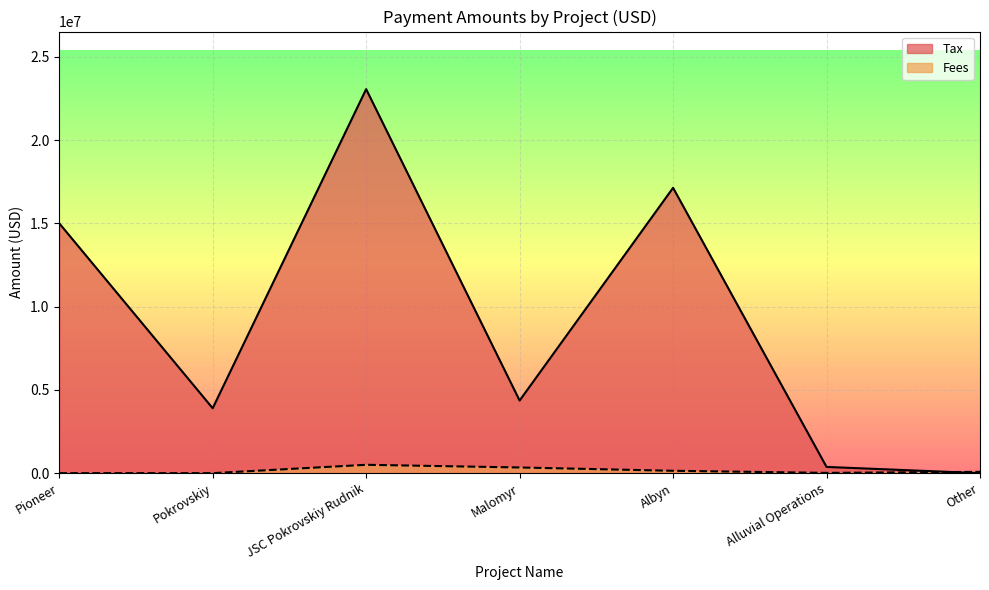

What is the total value across all series at Alluvial Operations?

390000